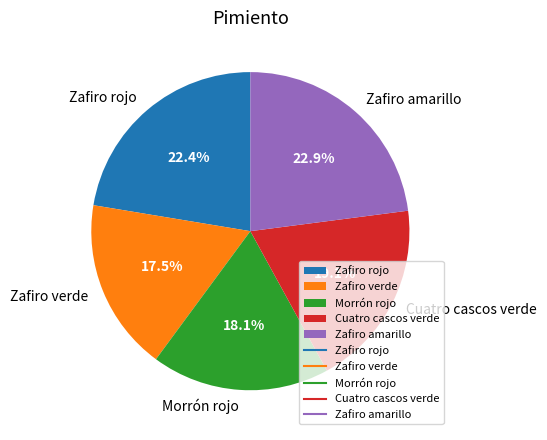

How many segments does this pie chart have?

5